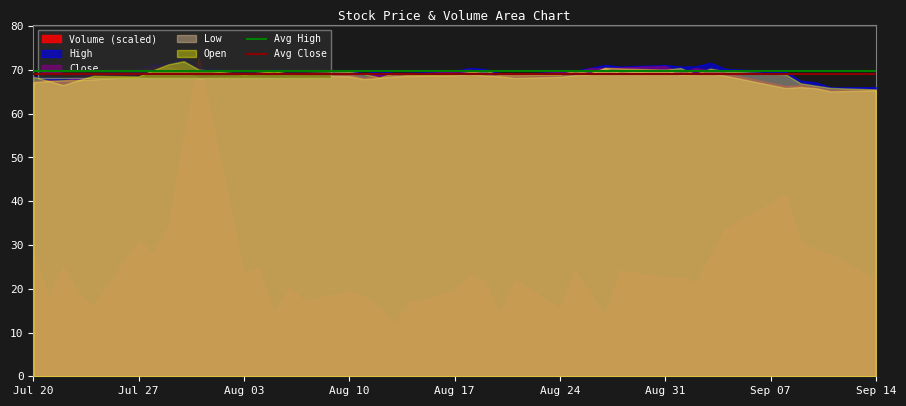

What is the total value across all series at Jul 27?

308.0